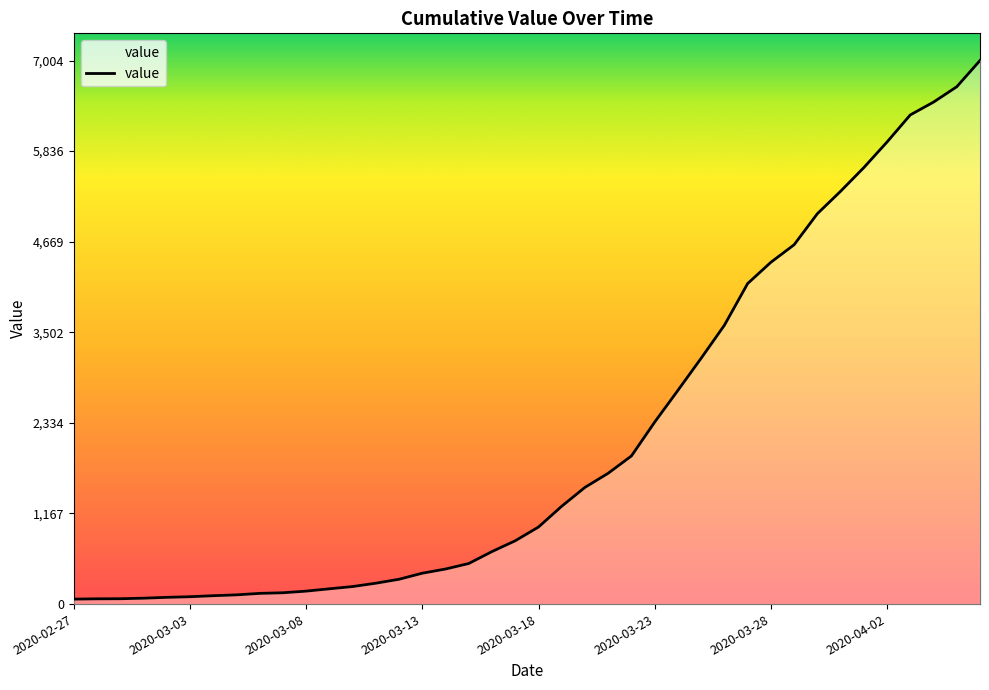

What is the maximum value shown in the chart?

7004